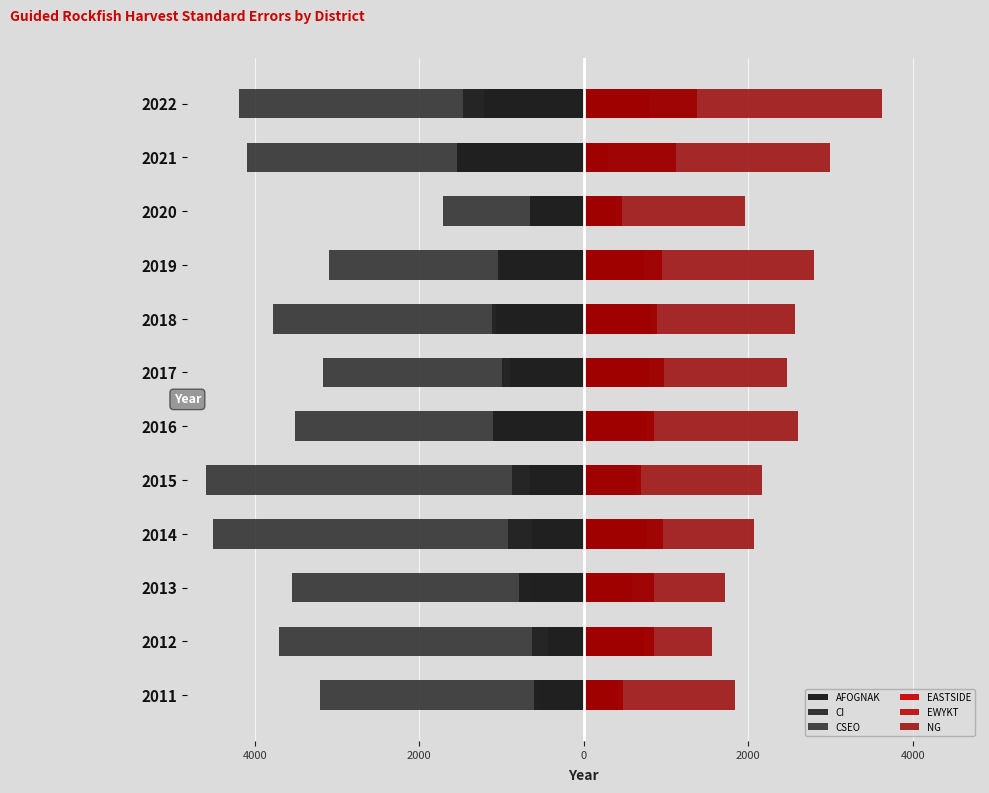

What is the maximum value shown in the chart?

3621.9